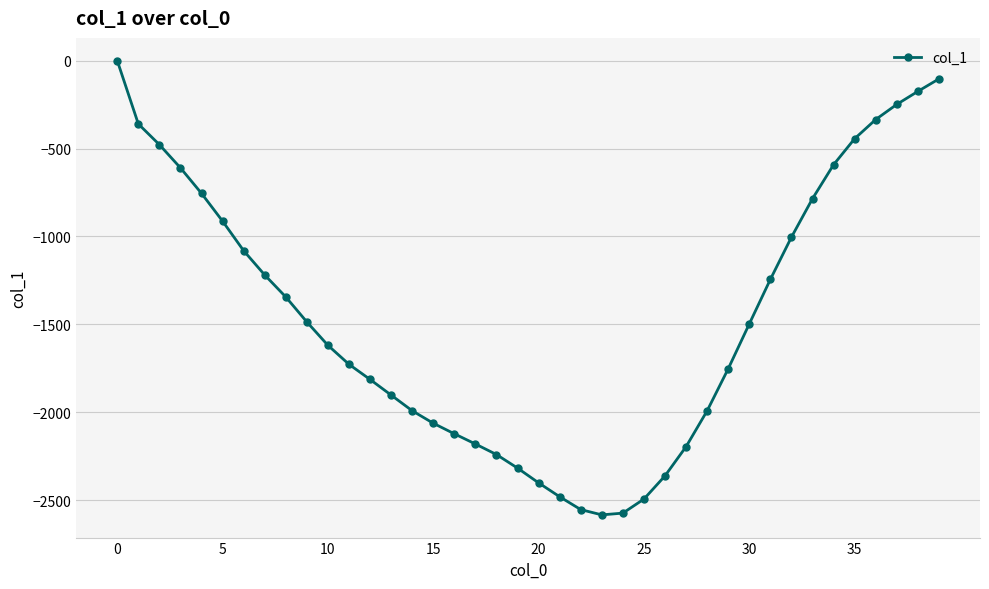

What is the value of the 29th point from the left?

-1991